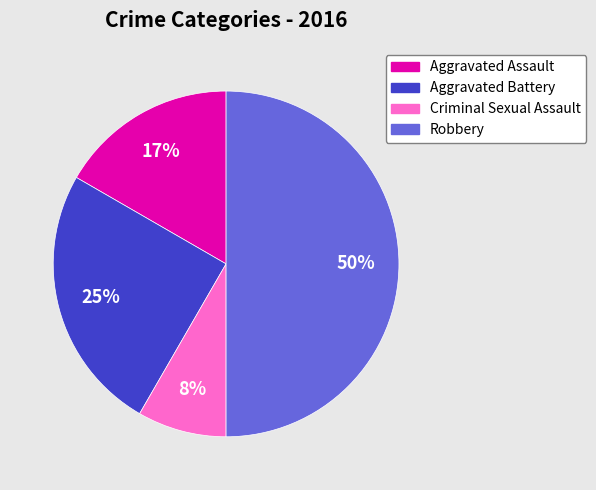

Does Criminal Sexual Assault account for over 50% of the chart?

No